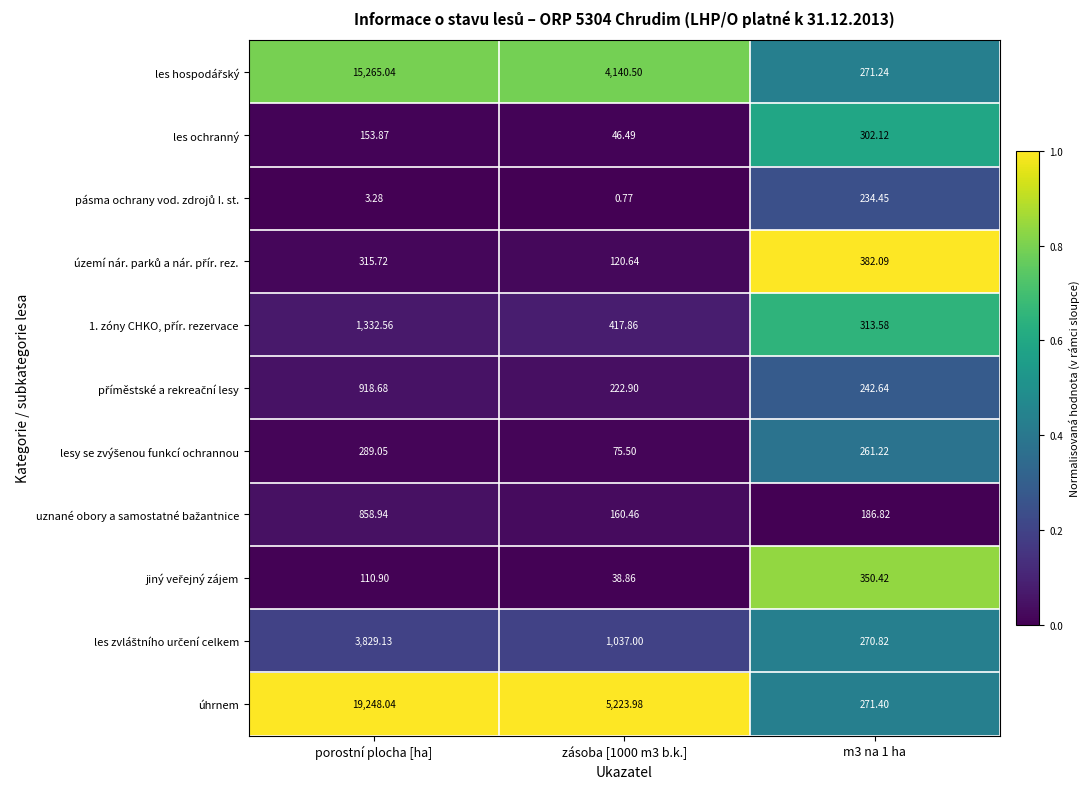

Which series has the largest total across all categories?

úhrnem